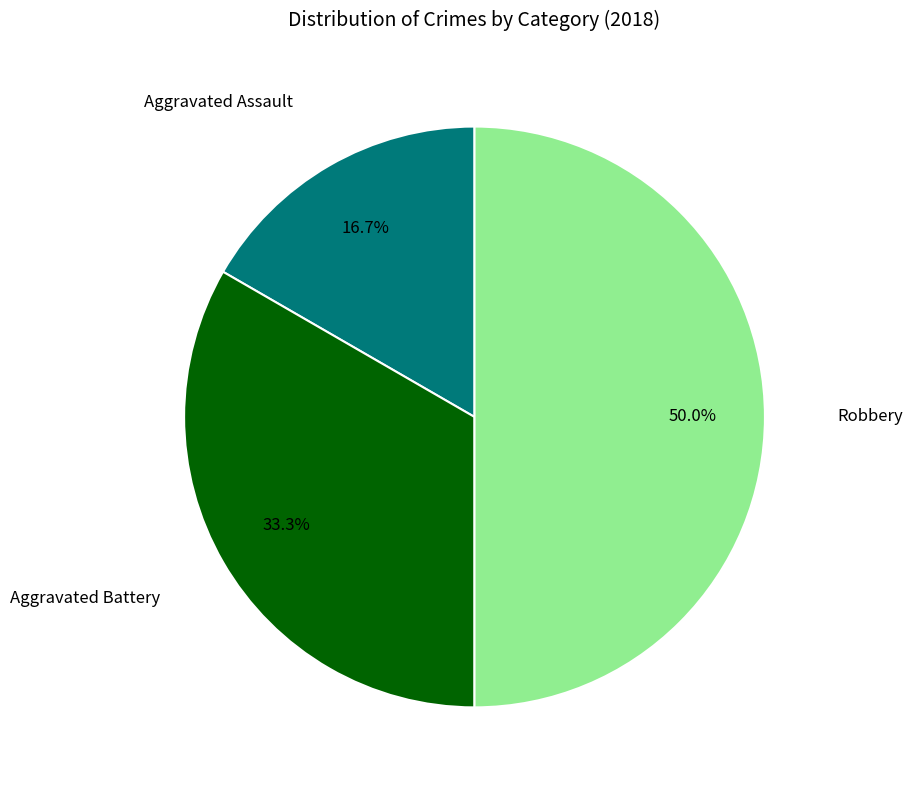

What percentage is the Aggravated Battery slice, to the nearest percent?

33%